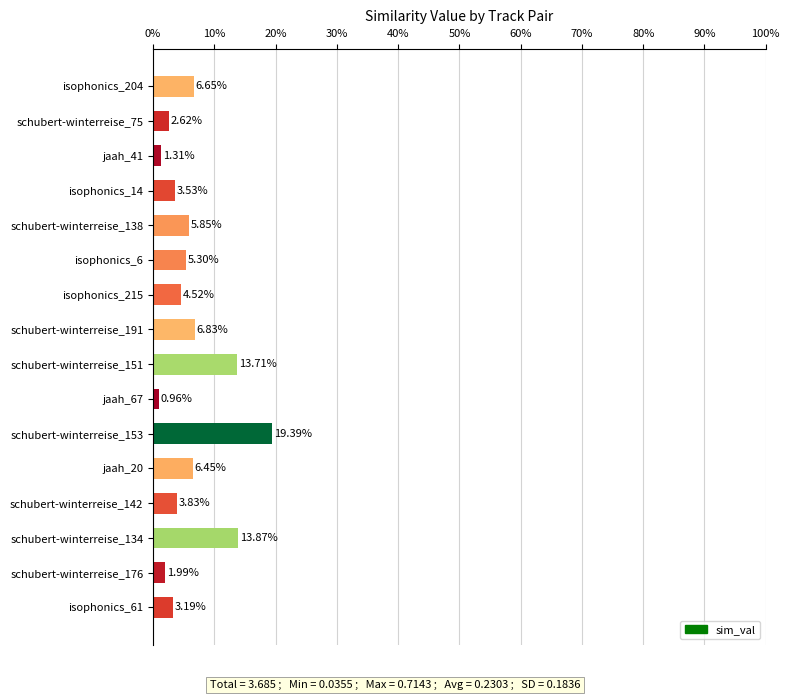

Rank the categories by value from highest to lowest.

schubert-winterreise_153, schubert-winterreise_134, schubert-winterreise_151, schubert-winterreise_191, isophonics_204, jaah_20, schubert-winterreise_138, isophonics_6, isophonics_215, schubert-winterreise_142, isophonics_14, isophonics_61, schubert-winterreise_75, schubert-winterreise_176, jaah_41, jaah_67